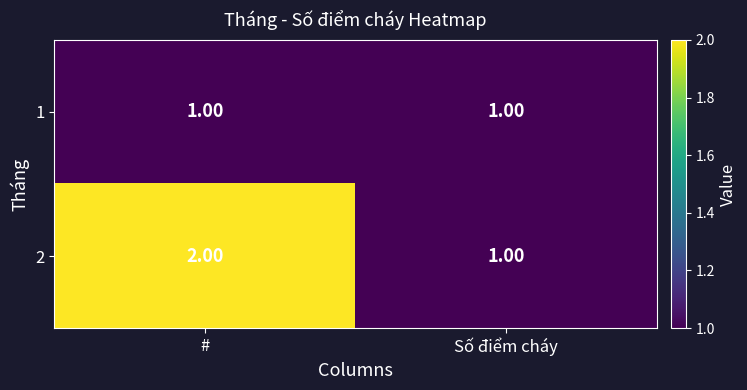

Which label corresponds to the largest value in the chart?

#